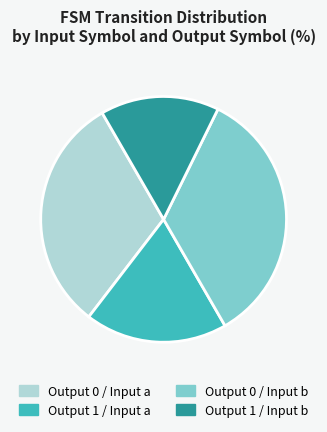

The Output 1 / Input b slice represents 3% of the pie. True or false?

False